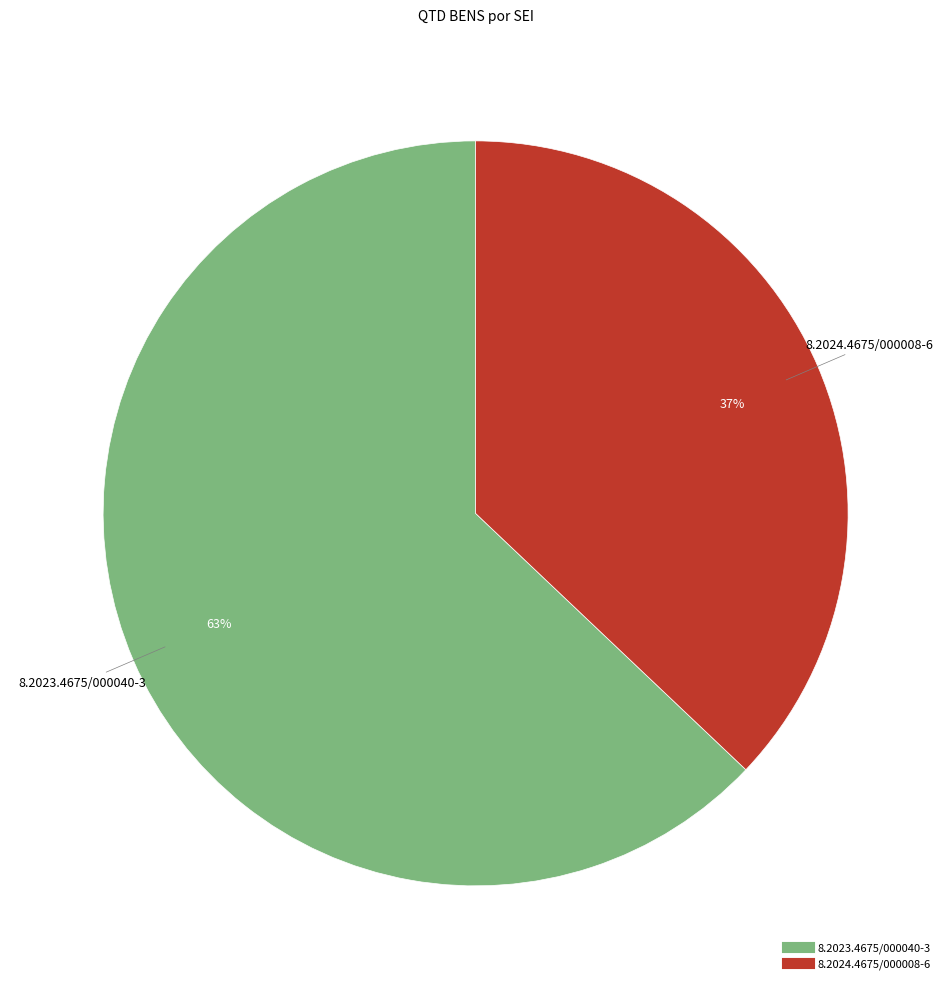

Which slice is the largest?

8.2023.4675/000040-3